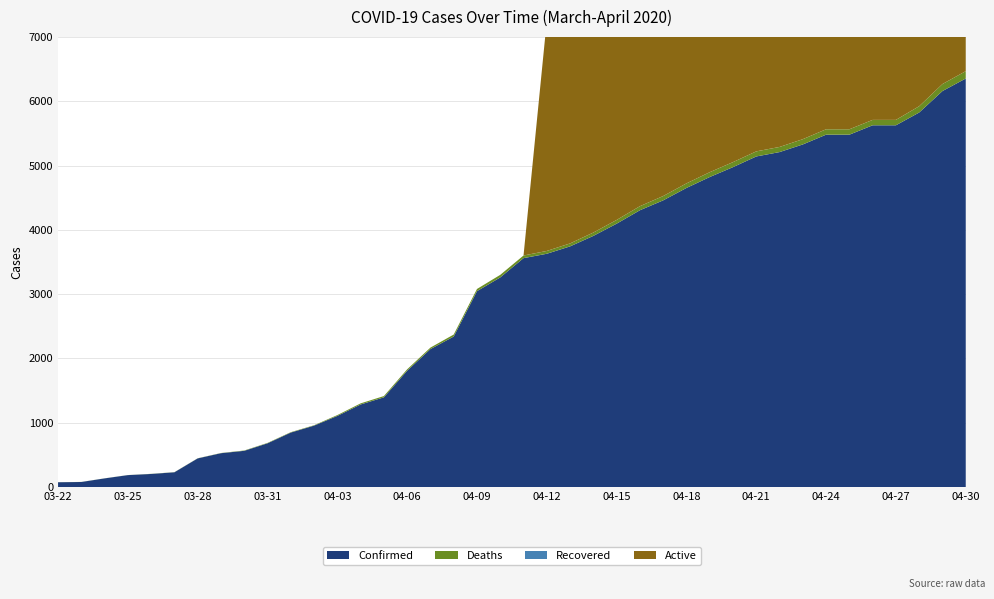

Reading left to right, extract all data points from this chart.

Confirmed: 74	78	134	185	203	229	445	526	563	680	847	955	1106	1284	1395	1809	2146	2341	3047	3261	3561	3629	3744	3907	4097	4306	4460	4653	4823	4977	5143	5211	5330	5482	5482	5628	5628	5827	6161	6356
Deaths: 1	1	1	1	2	2	2	3	5	6	6	6	13	17	20	22	23	31	34	40	41	44	46	52	58	63	67	71	75	78	79	80	82	84	84	84	84	98	109	114
Recovered: 0	0	0	0	0	0	0	0	0	0	0	0	0	0	0	0	0	0	0	0	0	0	0	0	0	0	0	0	0	0	0	0	0	0	0	0	0	0	0	0
Active: 0	0	0	0	0	0	0	0	0	0	0	0	0	0	0	0	0	0	0	0	0	3585	3698	3855	4039	4243	4393	4582	4748	4899	5064	5131	5248	5398	5398	5544	5544	5729	6052	6242